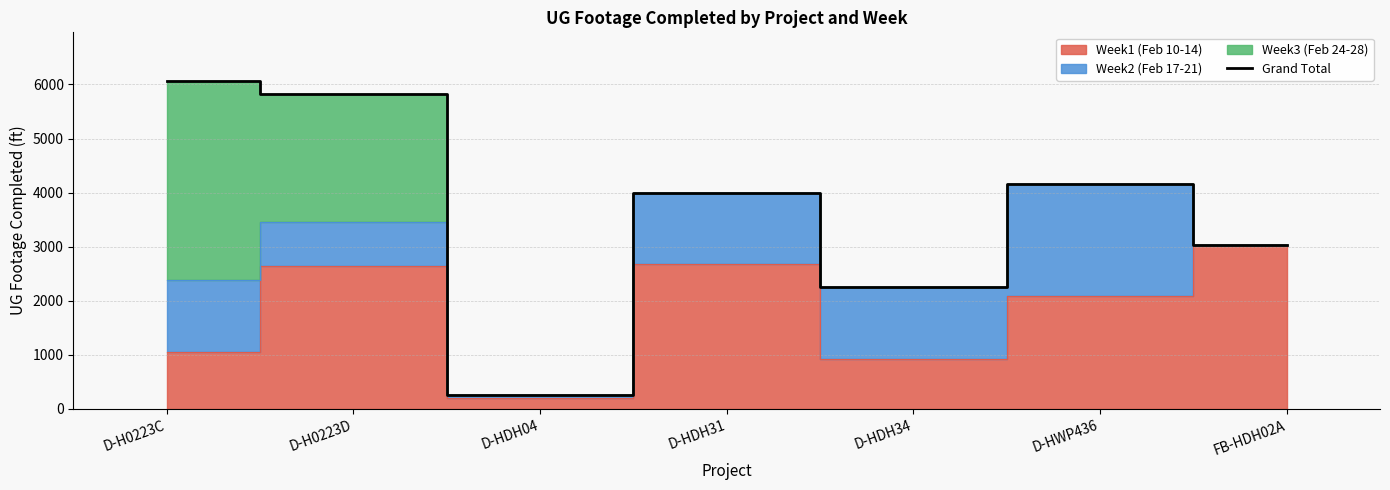

Where is the first local minimum?

D-HDH04